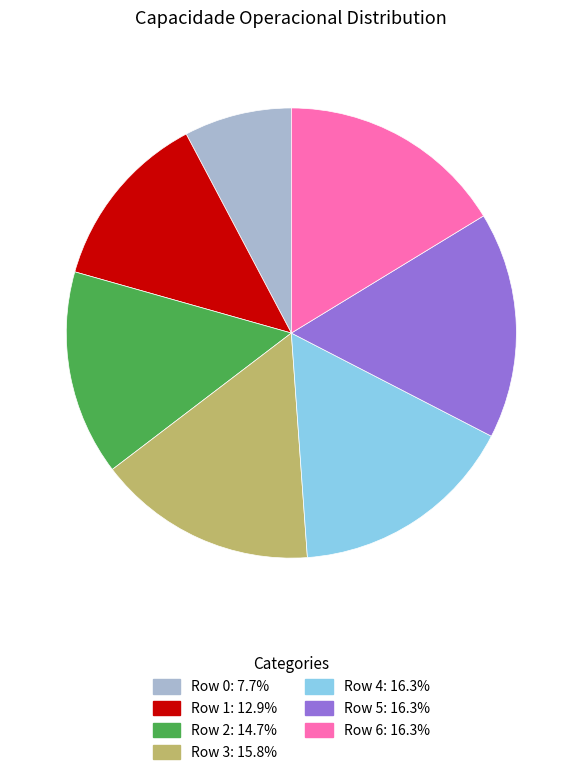

How many segments does this pie chart have?

7